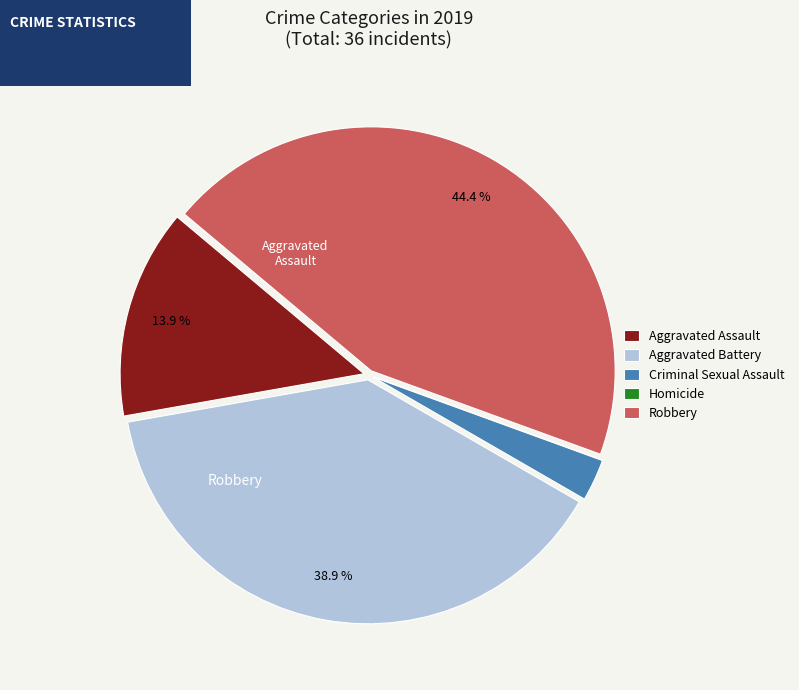

Combined, do Aggravated Battery and Robbery account for over 50%?

Yes